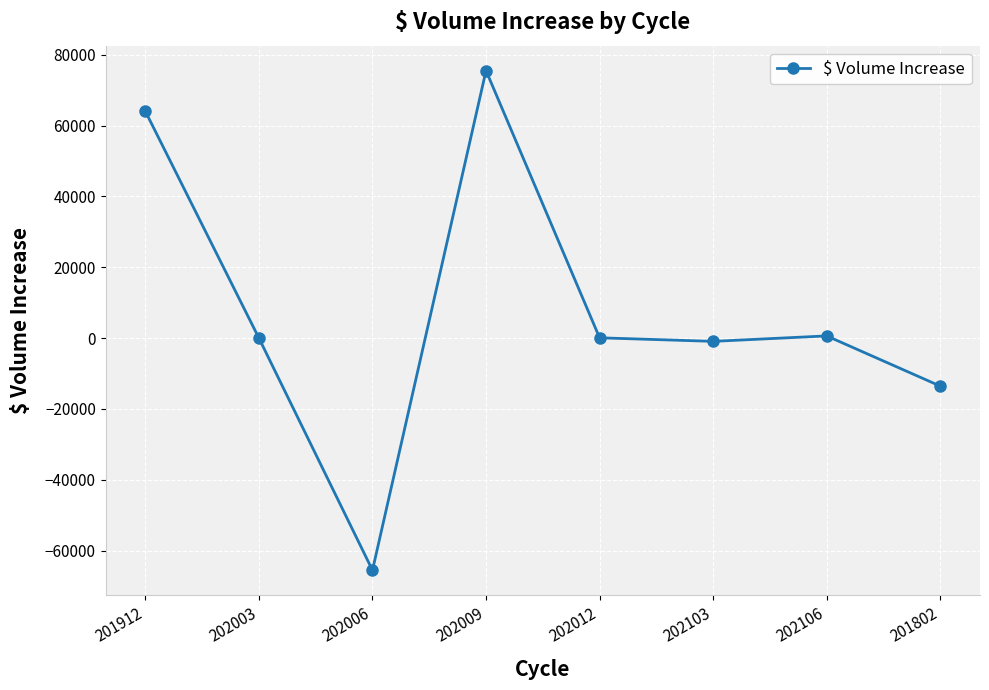

At which category does the chart reach its peak across all series?

202009